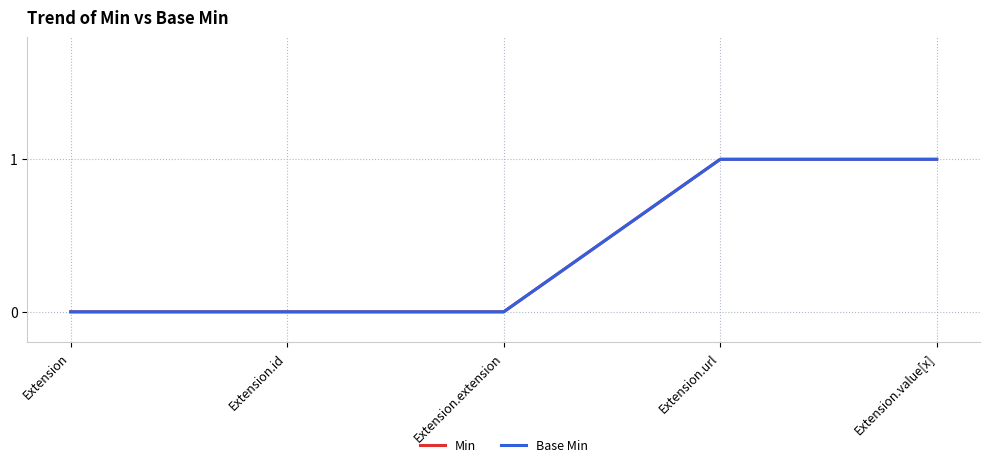

True or false: Min and Base Min cross at least once.

False